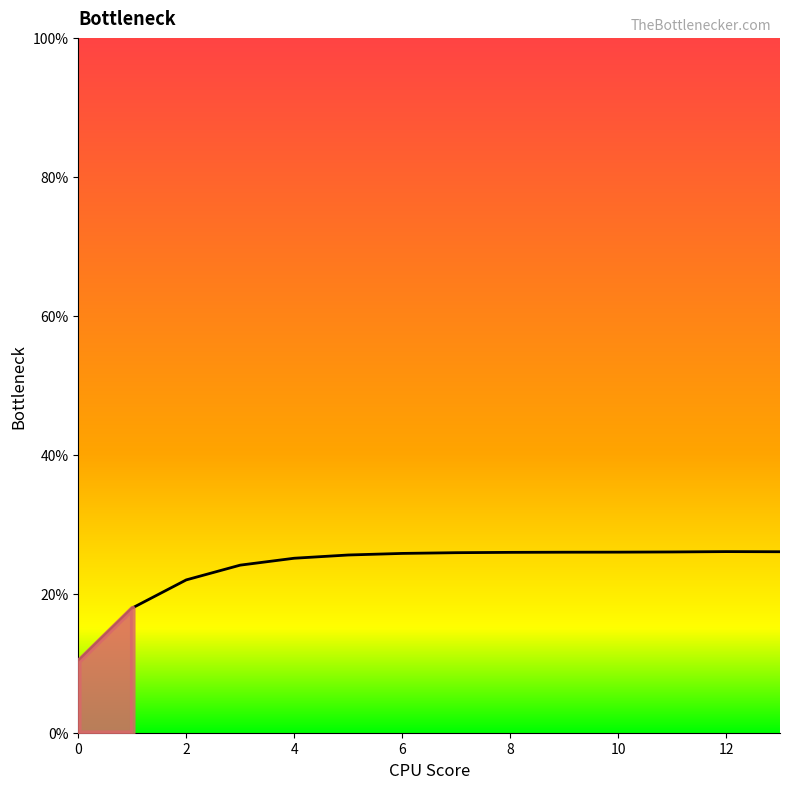

The value at 2 is 0.1. True or false?

False